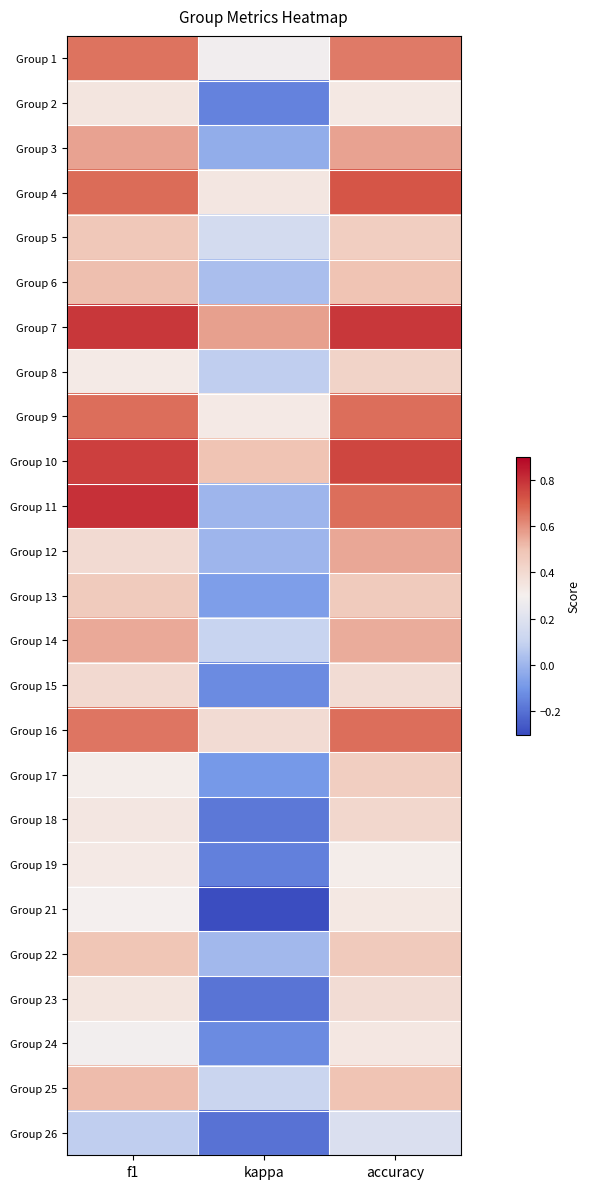

What is the difference between the highest and lowest values at accuracy?

0.6